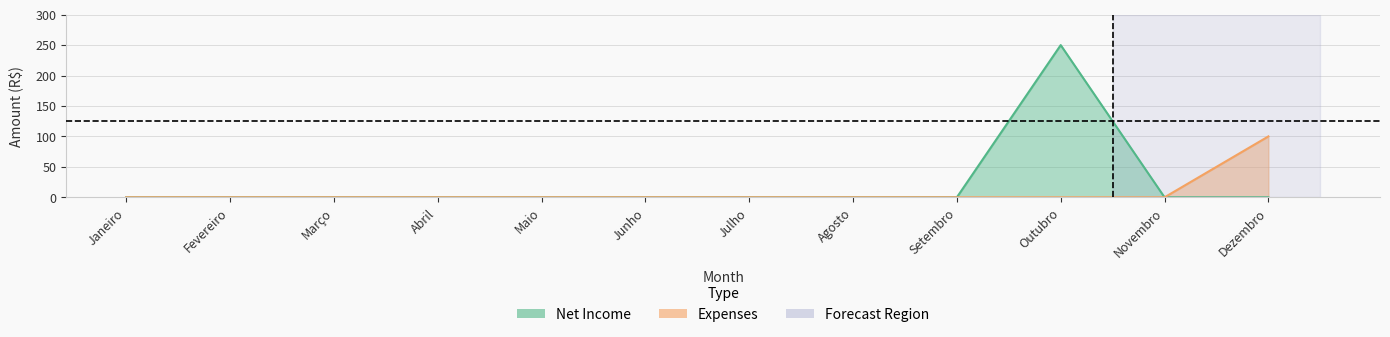

How many lines are shown in the chart?

2